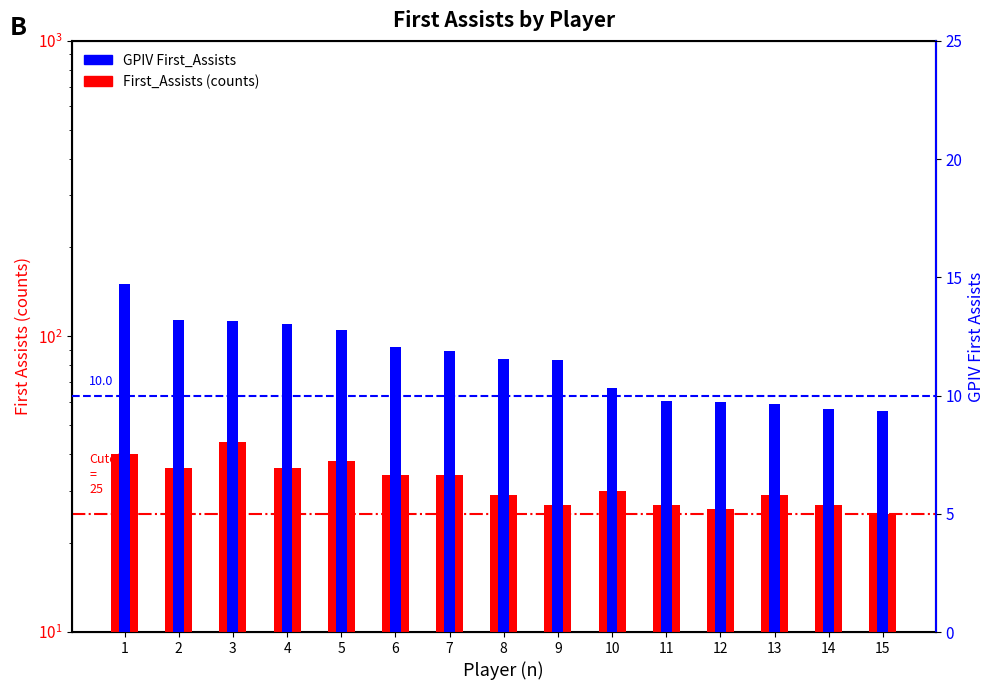

At which label does First_Assists reach its peak?

3